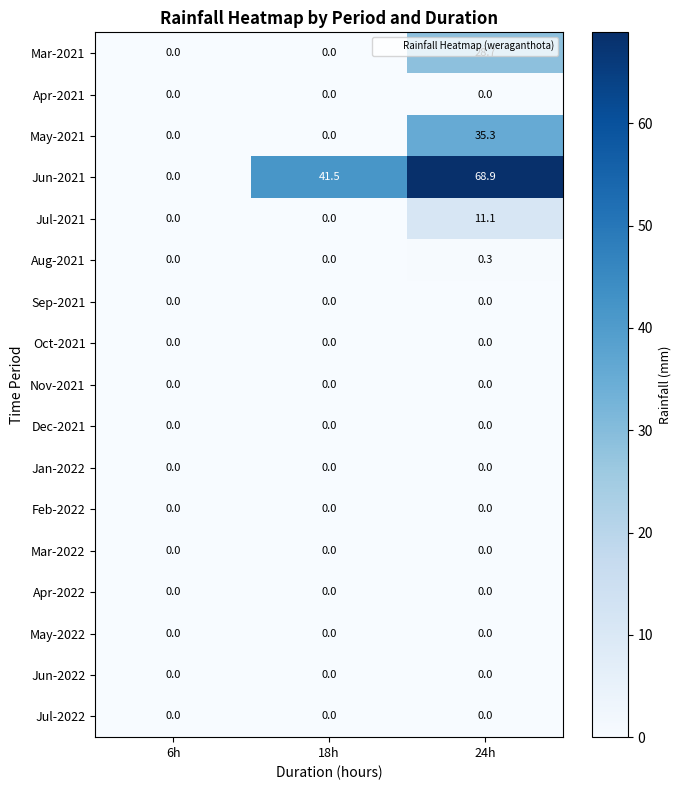

Which series changed the most between 6h and 18h?

Jun-2021